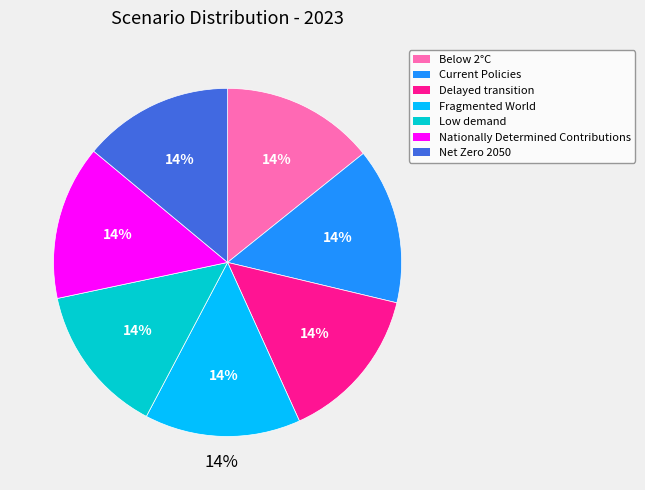

How many slices are in this pie chart?

7